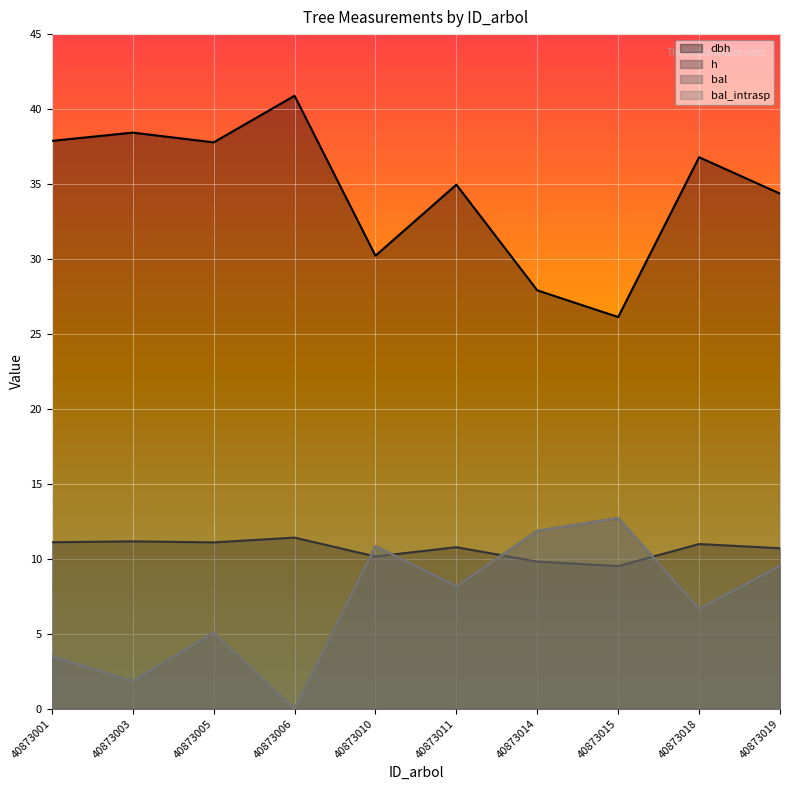

What is the value of the dbh point at the 10th from the left?

34.4